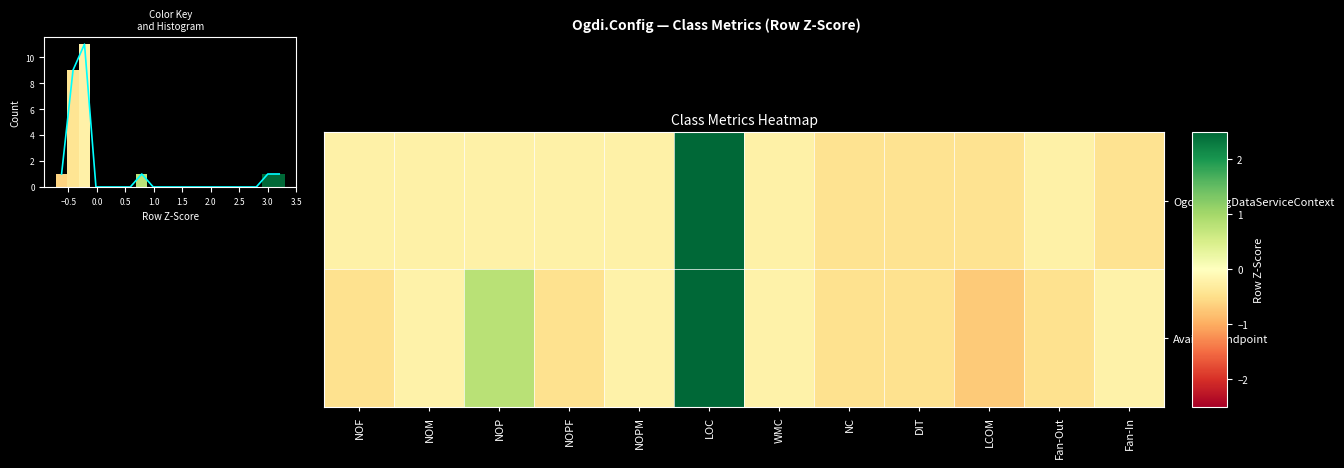

Reading right to left, what are all the values shown in this chart?

OgdiConfigDataServiceContext: Fan-In=-0.4	Fan-Out=-0.2	LCOM=-0.4	DIT=-0.4	NC=-0.4	WMC=-0.2	LOC=3.3	NOPM=-0.2	NOPF=-0.2	NOP=-0.2	NOM=-0.2	NOF=-0.2
AvailableEndpoint: Fan-In=-0.2	Fan-Out=-0.5	LCOM=-0.7	DIT=-0.5	NC=-0.5	WMC=-0.2	LOC=3.1	NOPM=-0.2	NOPF=-0.5	NOP=0.8	NOM=-0.2	NOF=-0.5